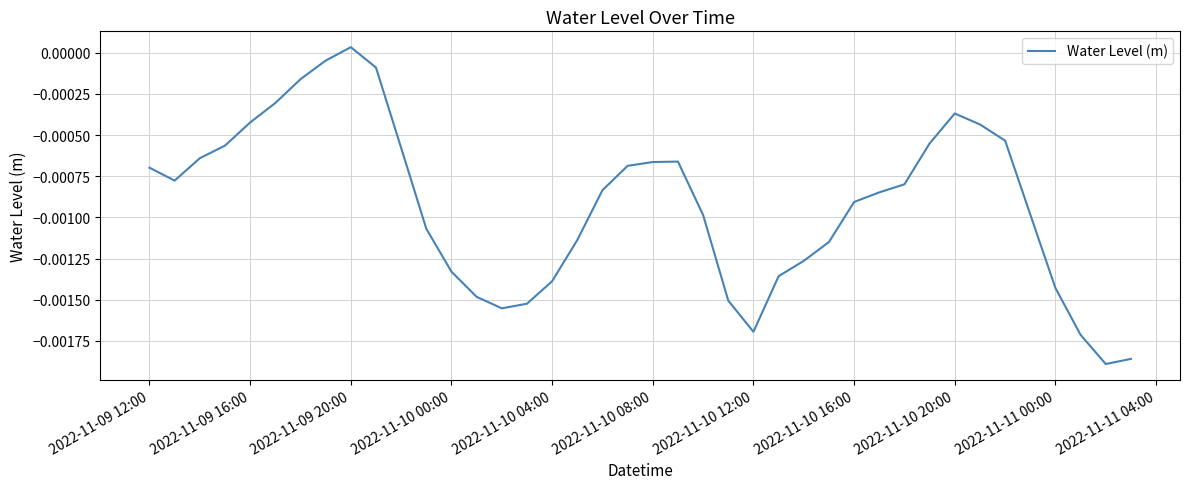

Where does the data first go above 0?

2022-11-09 20:00